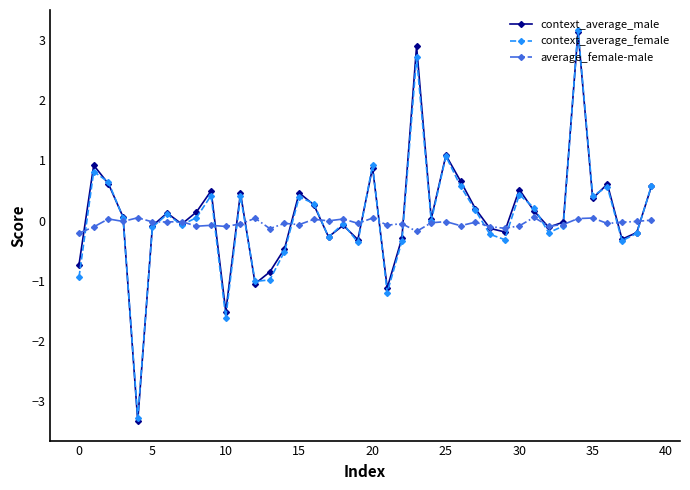

Which series ends up on top after the final intersection of context_average_male and average_female-male?

context_average_male